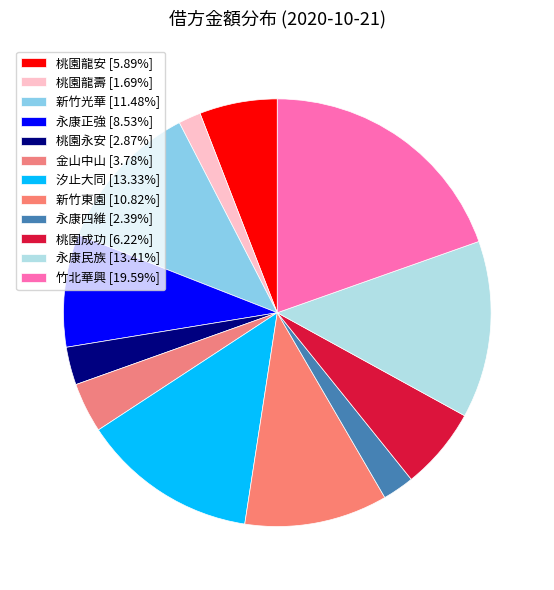

Count the number of slices in the pie.

12